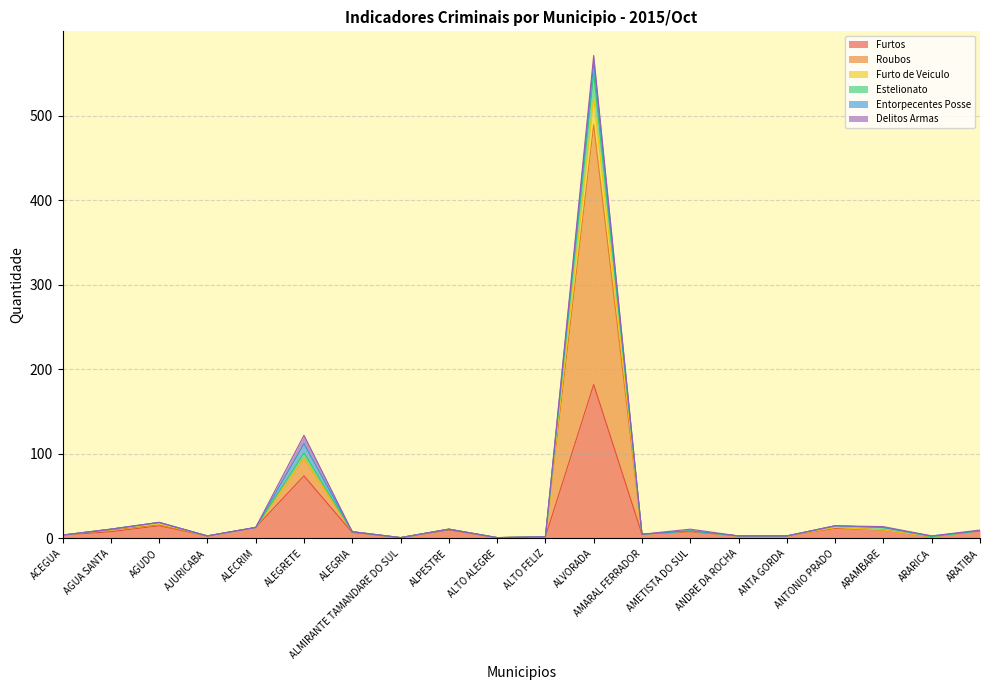

At which label does Roubos reach its minimum?

ALMIRANTE TAMANDARE DO SUL